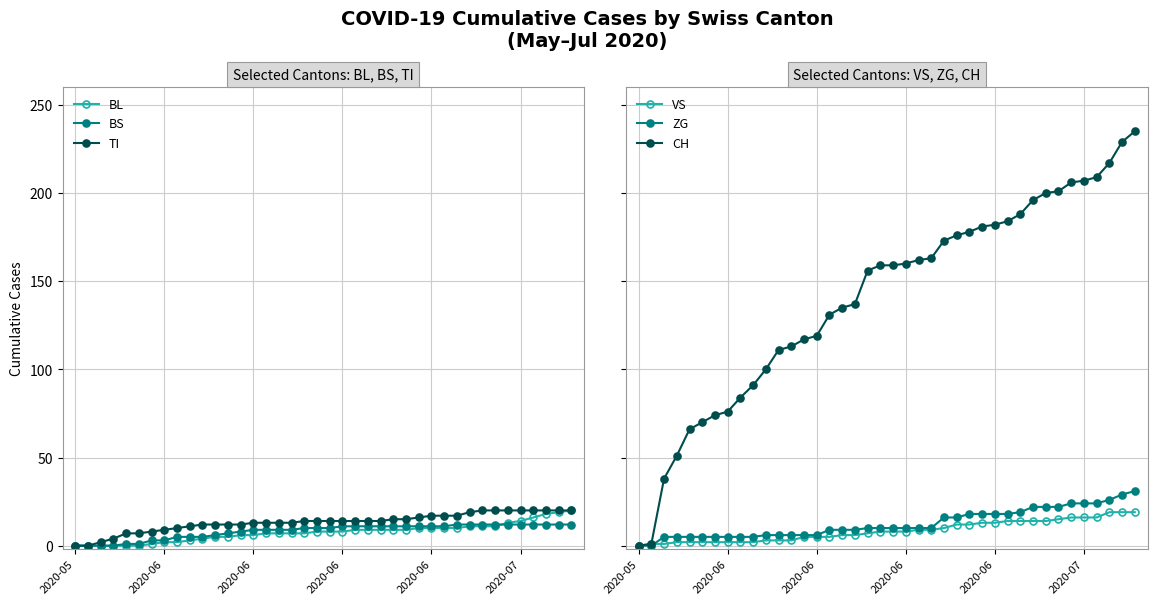

True or false: TI and BS cross at least once.

False